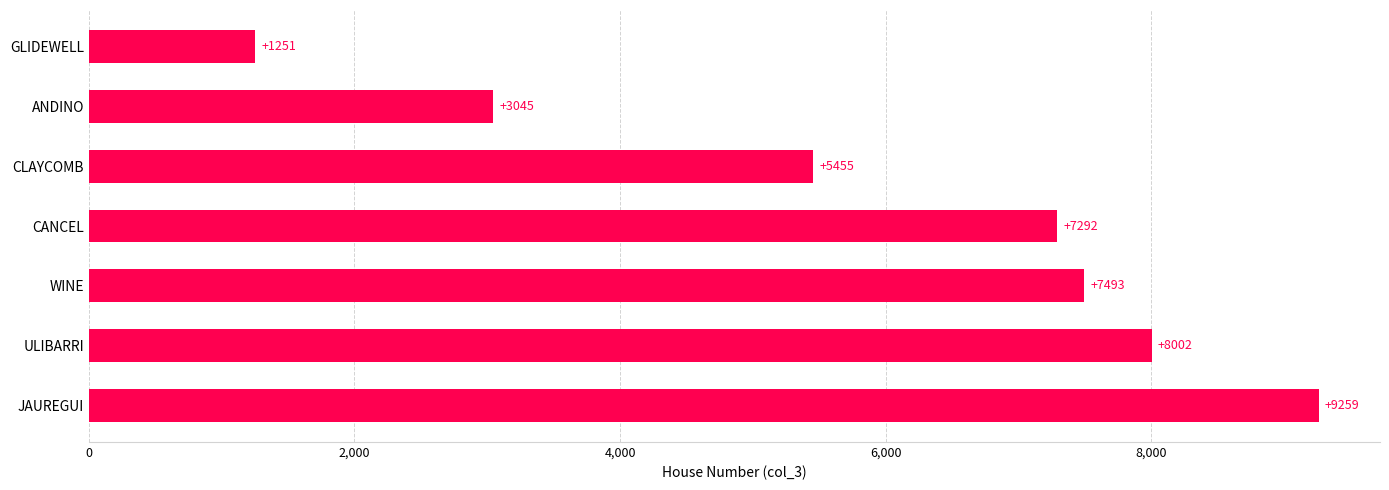

Rank the categories by value from lowest to highest.

GLIDEWELL, ANDINO, CLAYCOMB, CANCEL, WINE, ULIBARRI, JAUREGUI